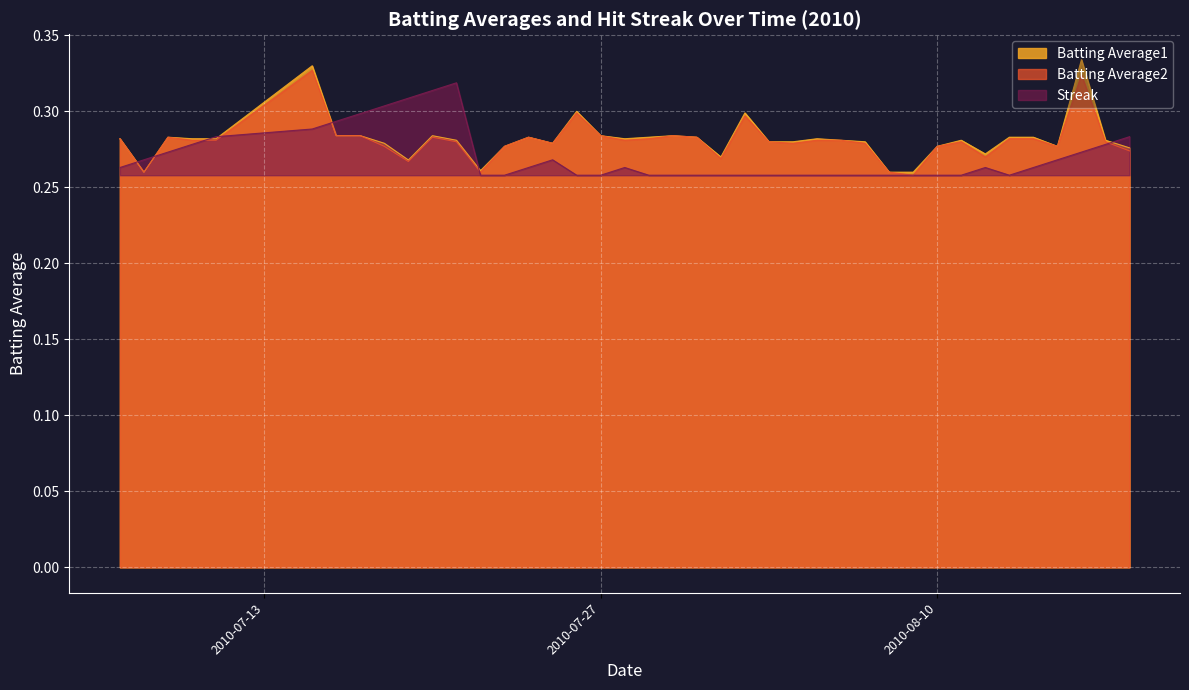

What are all the series names shown in the legend?

Batting Average1, Batting Average2, Streak